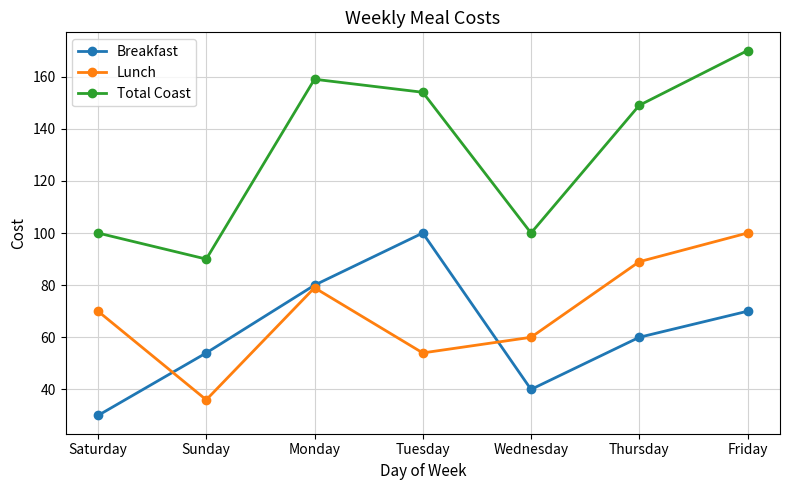

Which series has the largest range (max minus min)?

Total Coast